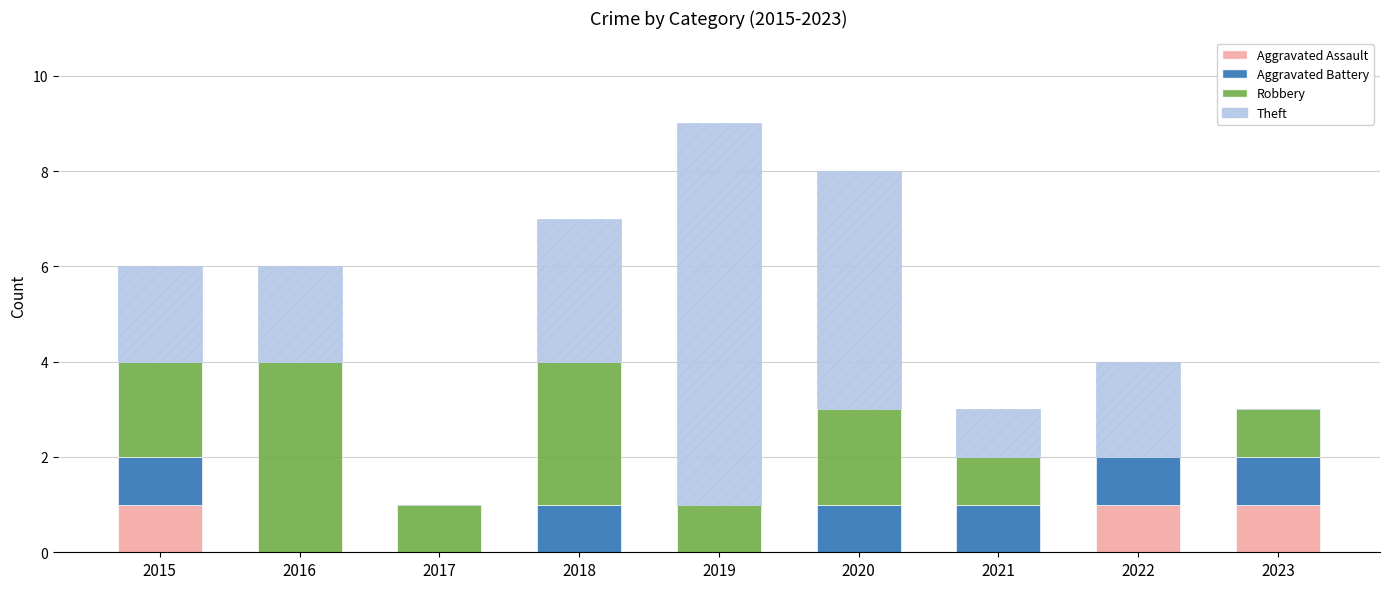

What is the total value across all series at 2018?

7